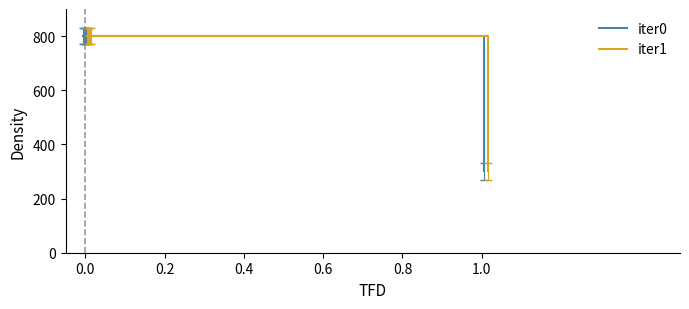

The iter0 series shows 800 at 0.8. True or false?

True